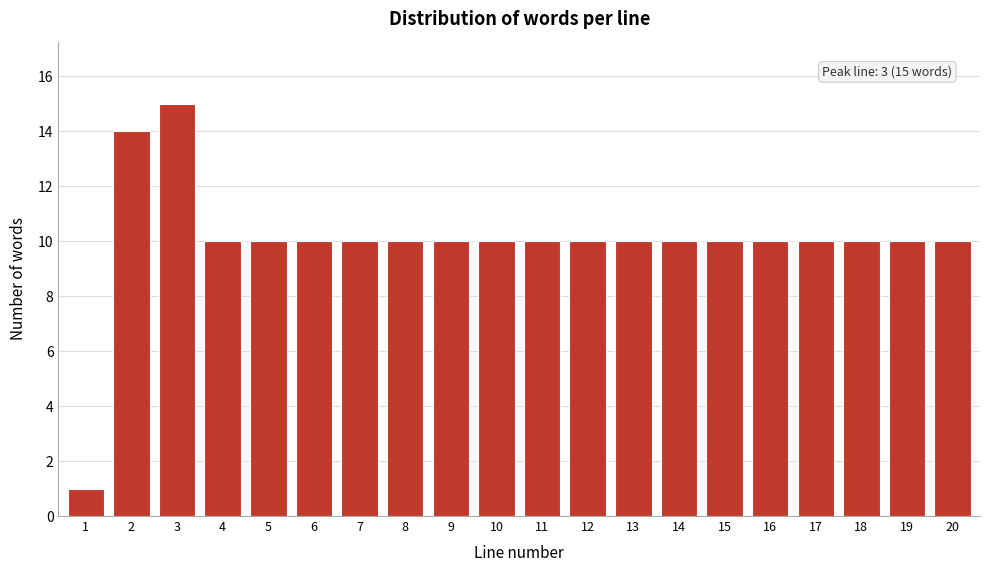

Reading left to right, extract all data points from this chart.

1	14	15	10	10	10	10	10	10	10	10	10	10	10	10	10	10	10	10	10